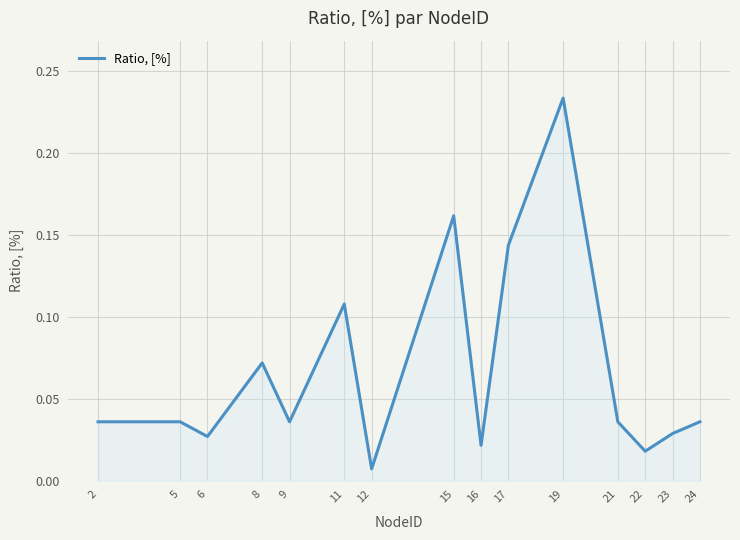

True or false: the data shows 0.3 at 19.

False